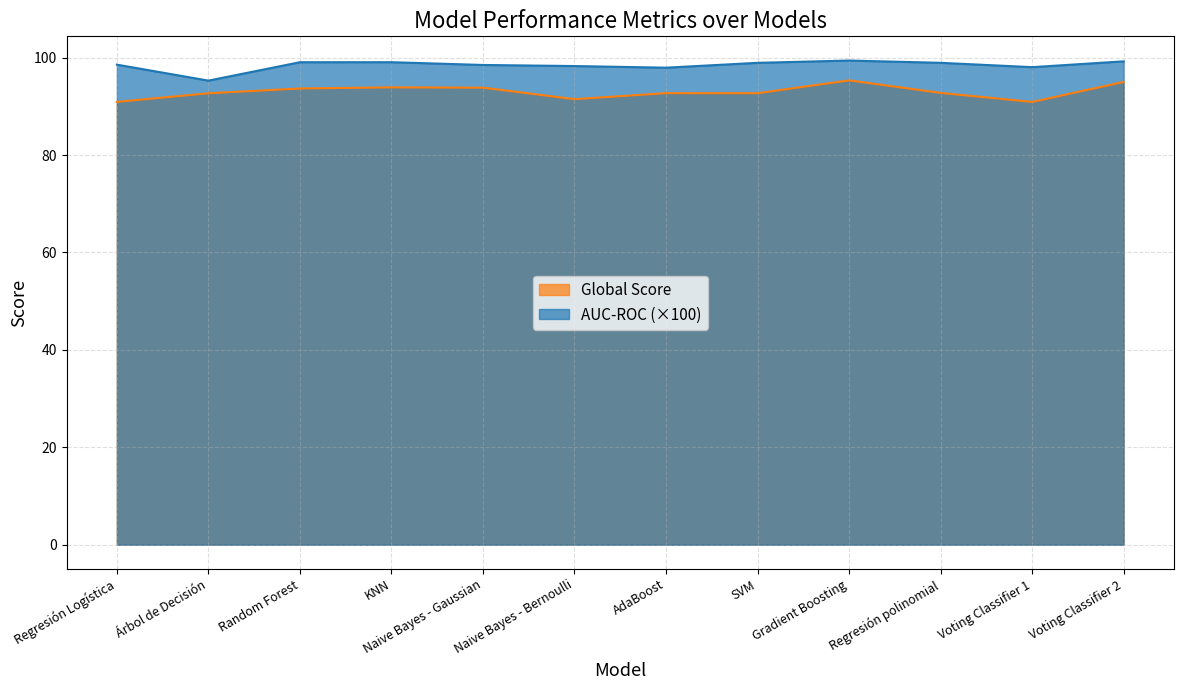

Where is Global Score nearest to the value 93?

Regresión polinomial